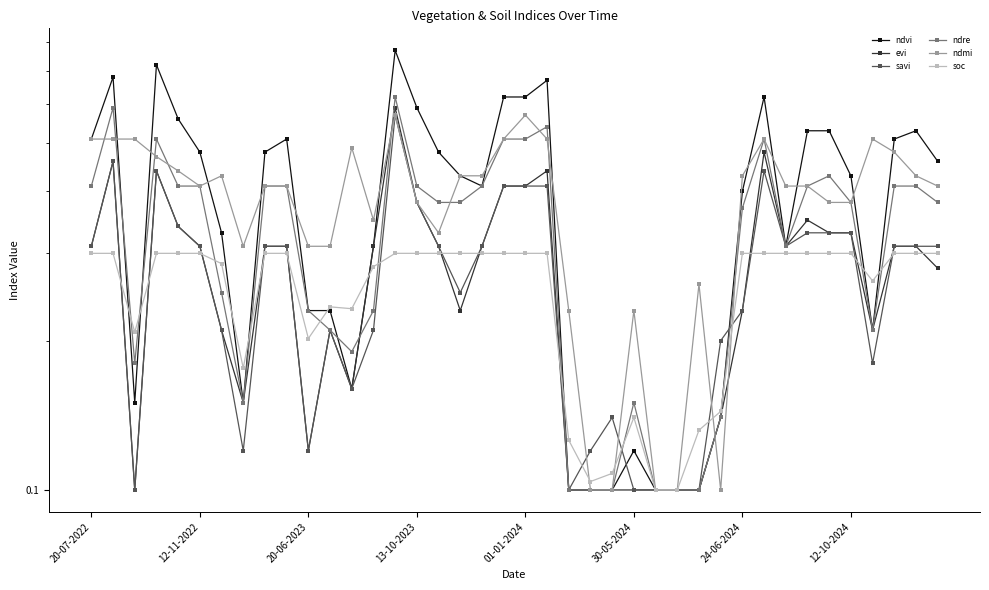

The evi series shows 0.1 at 22. True or false?

True